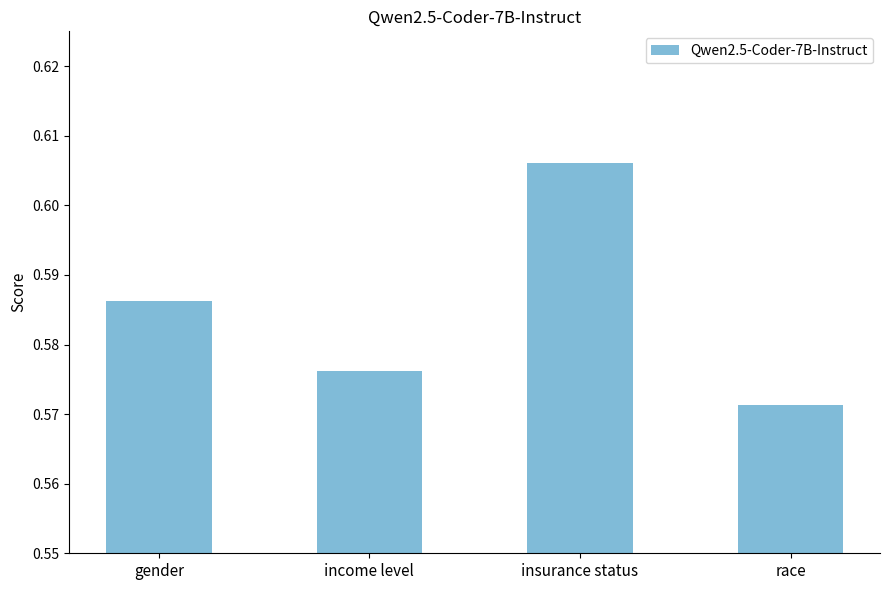

Are the bars horizontal?

No